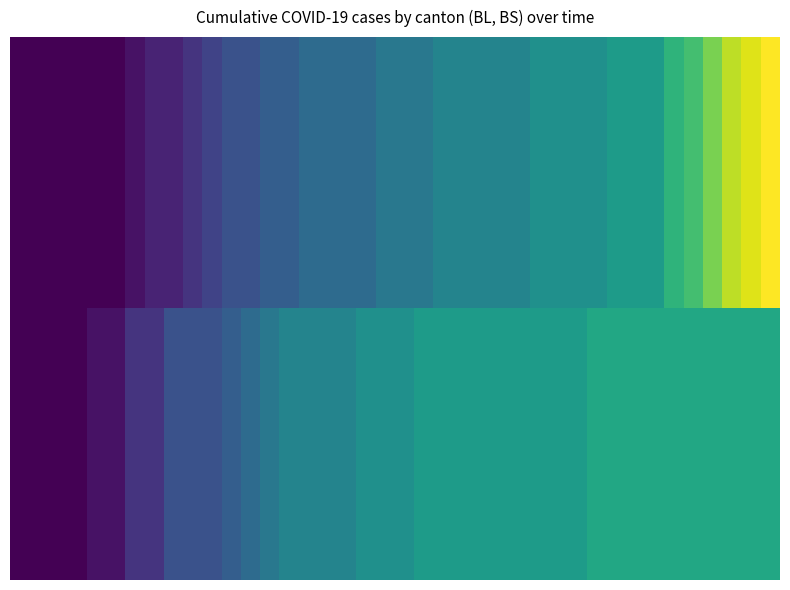

At how many categories does at least one series exceed 10?

19